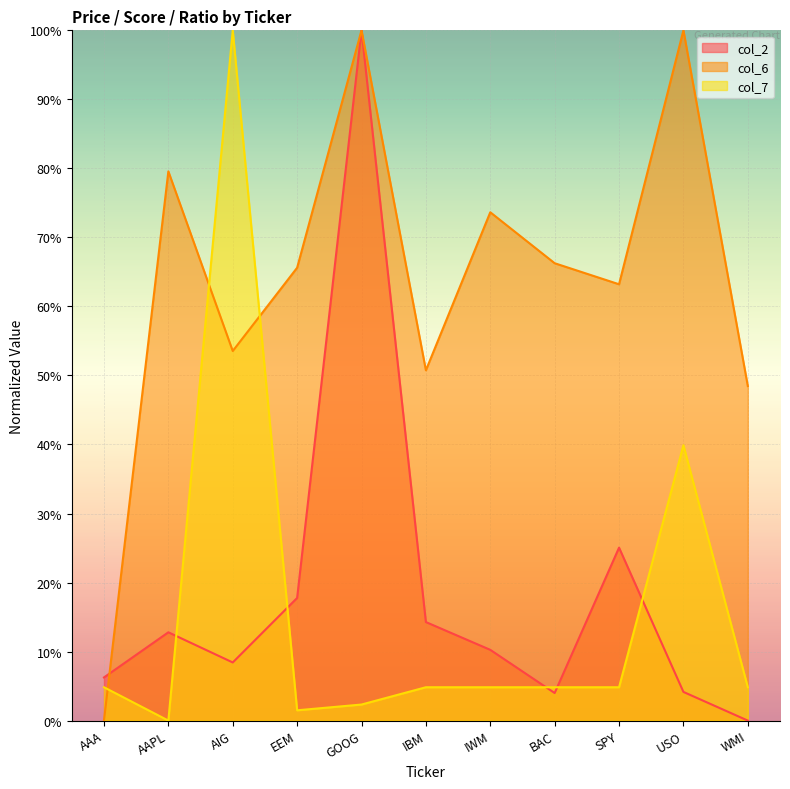

How many values in col_6 are above zero?

10